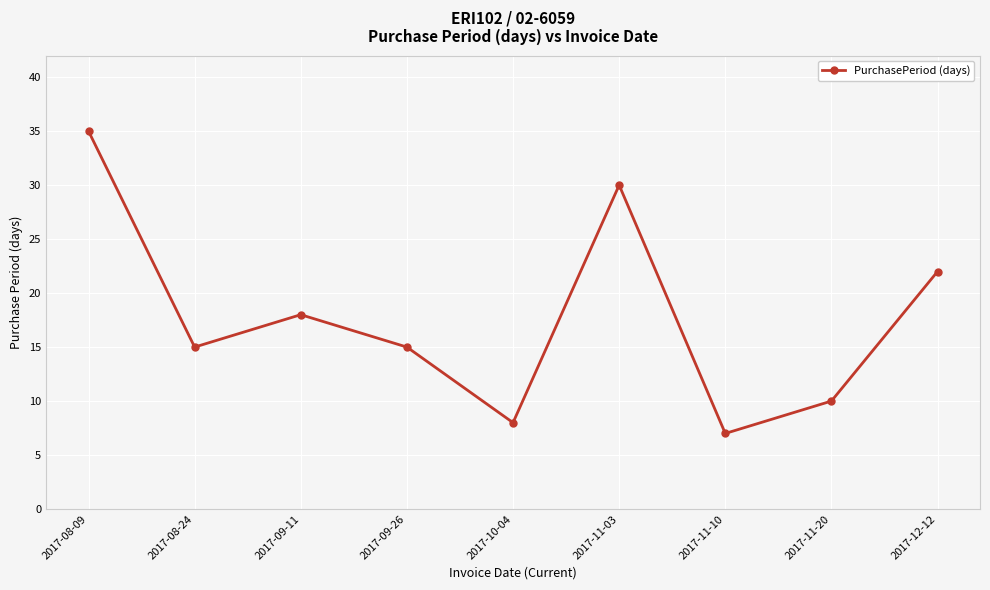

Between 2017-11-20 and 2017-08-09, which is larger?

2017-08-09